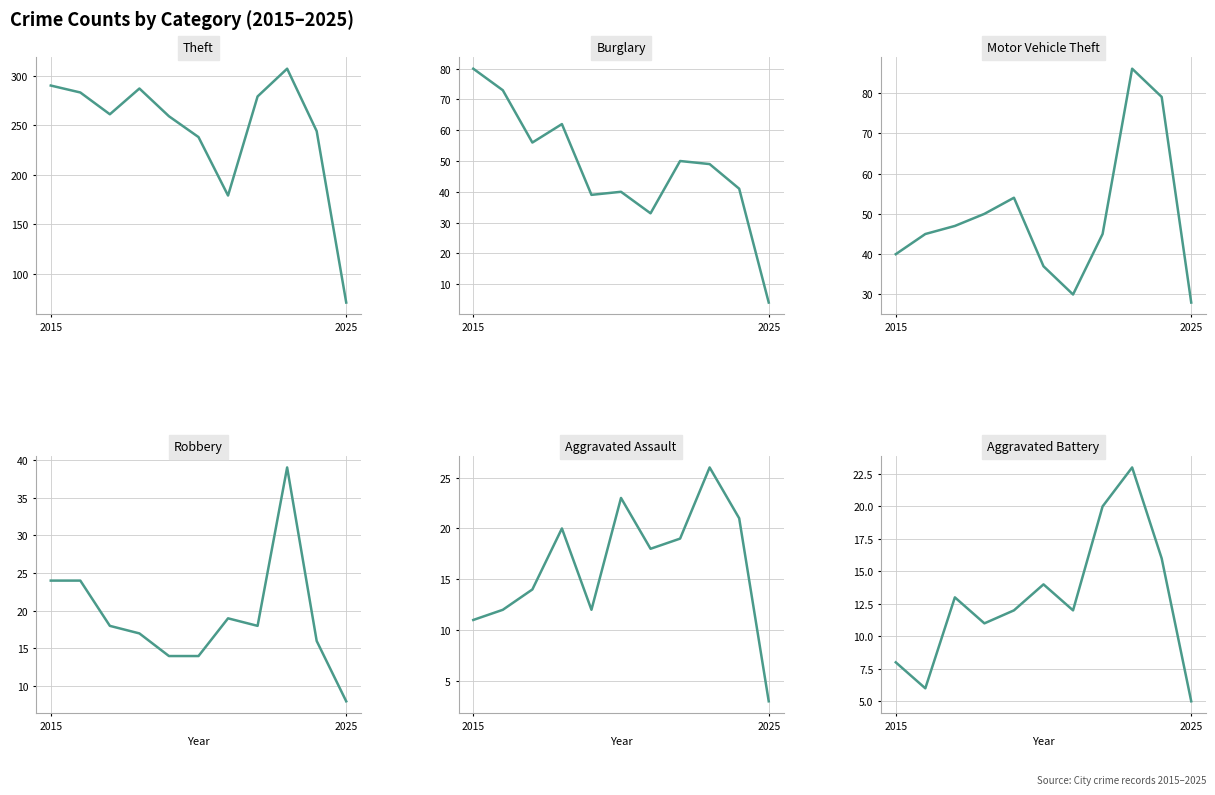

What is the difference between the highest and lowest values at 7?

261